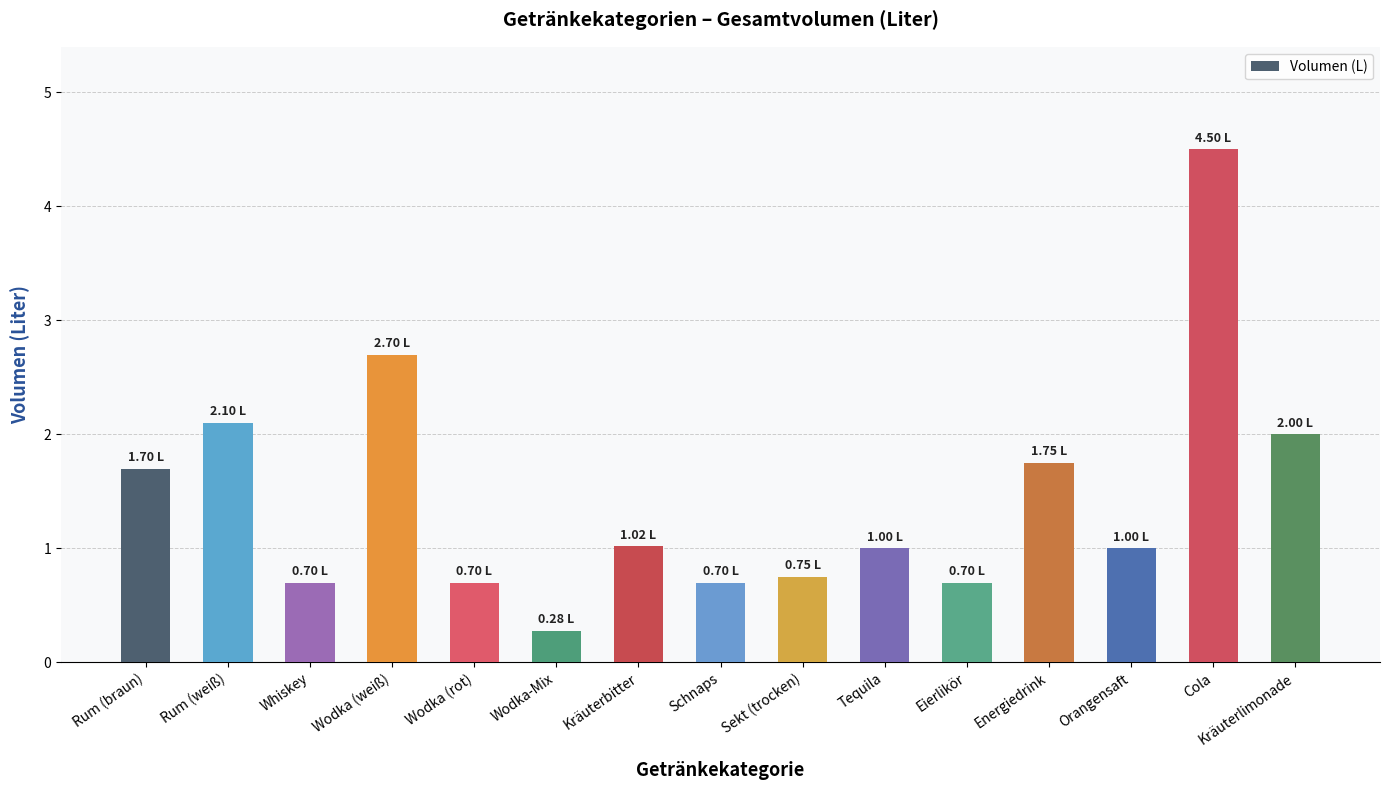

What is the difference between the maximum and minimum values?

4.2